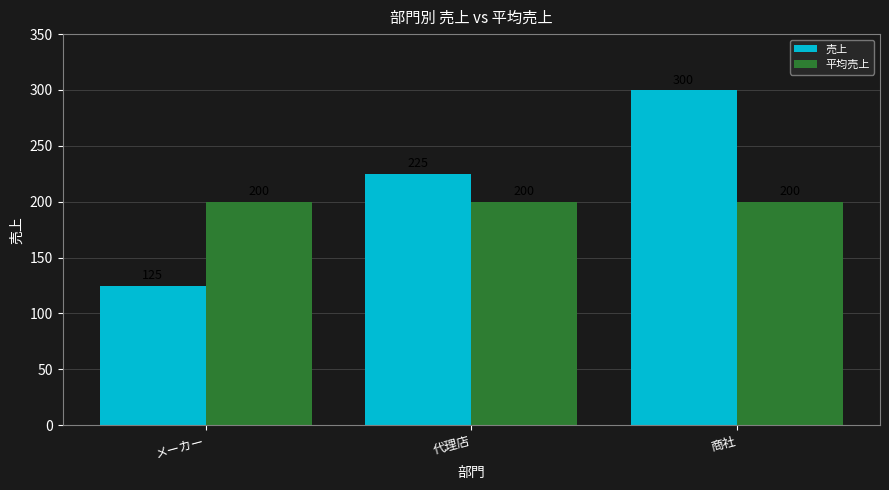

Is it true that 売上 equals 125 at メーカー?

True